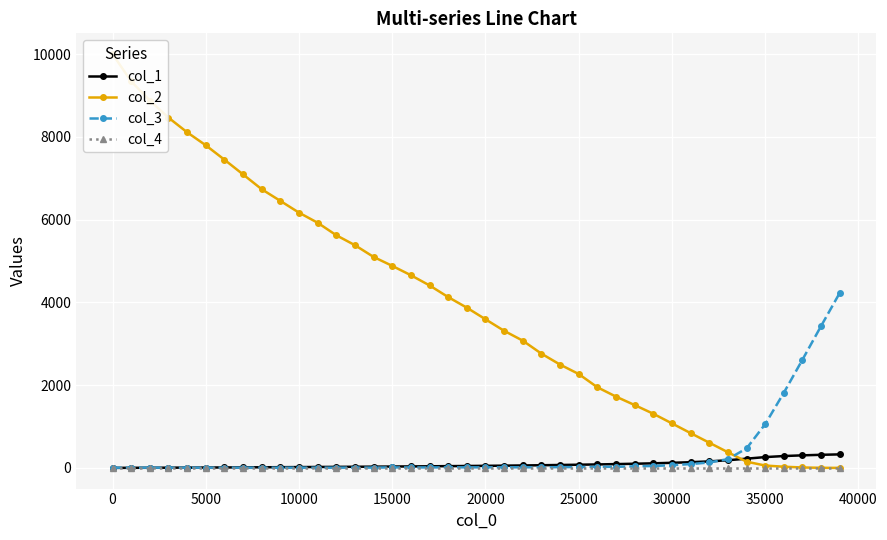

What is the value of the col_3 point at the 25th from the left?

18.0